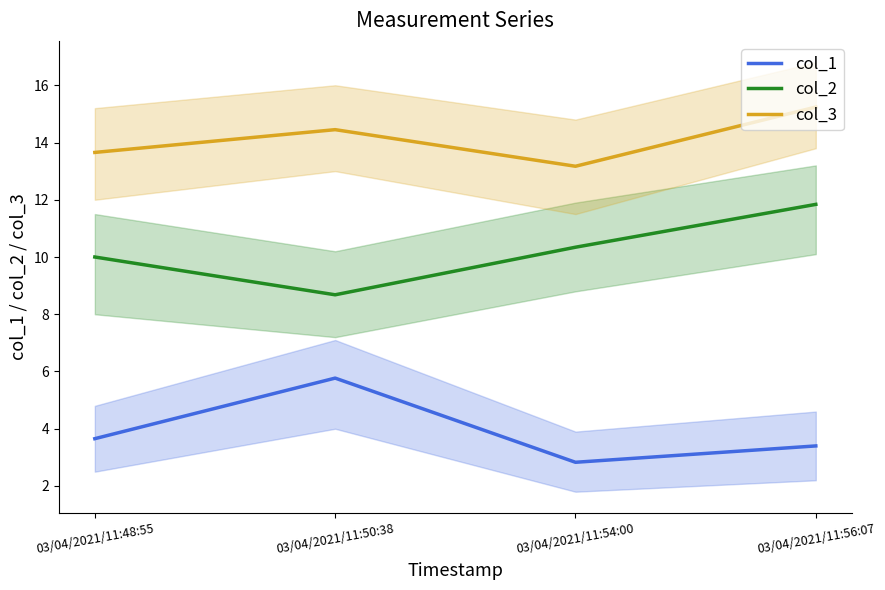

True or false: col_1 and col_3 cross at least once.

False